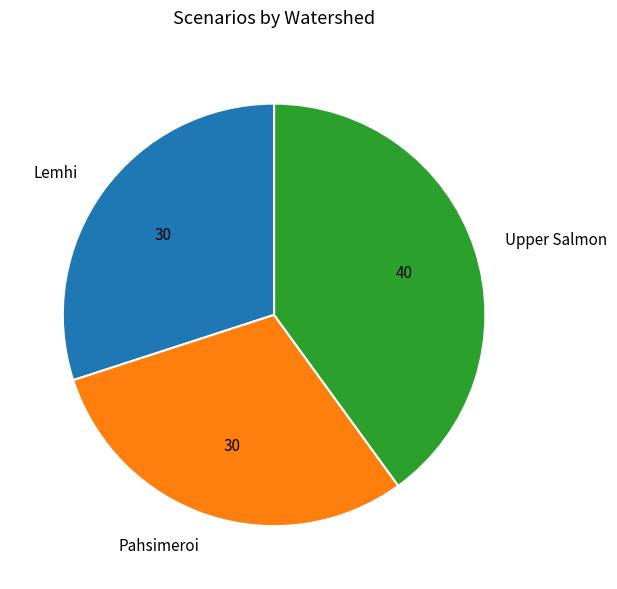

Is it true that Pahsimeroi is 30% of the pie?

True